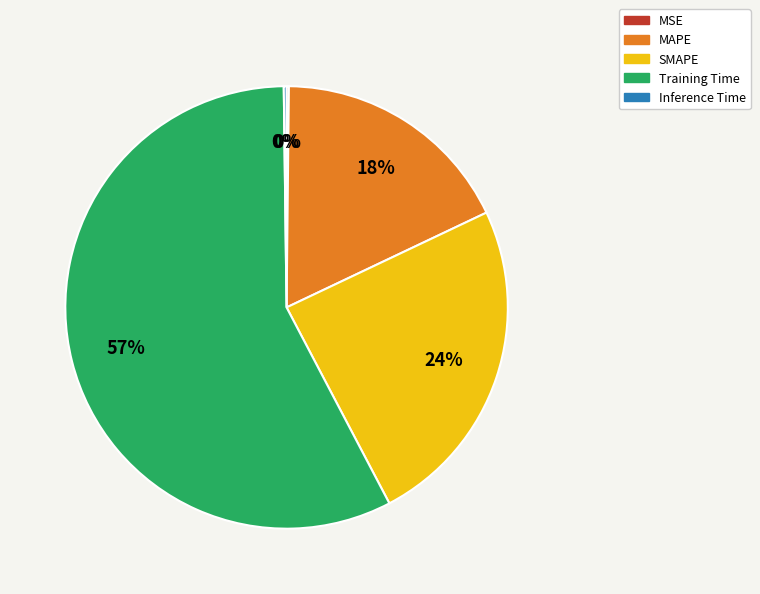

To the nearest percent, what is the average slice percentage?

20%